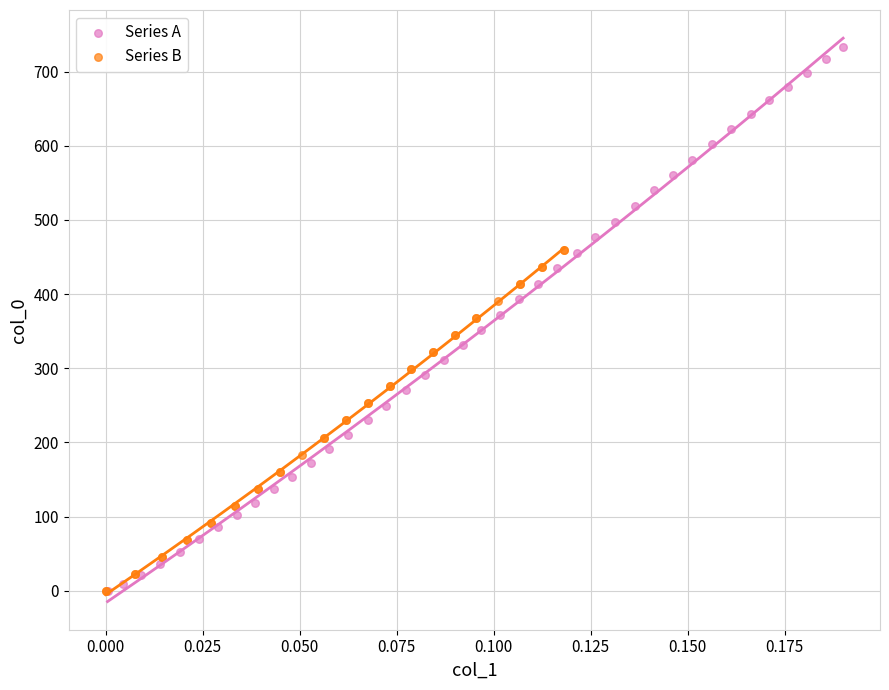

Which series has the widest spread of Y values?

Series A